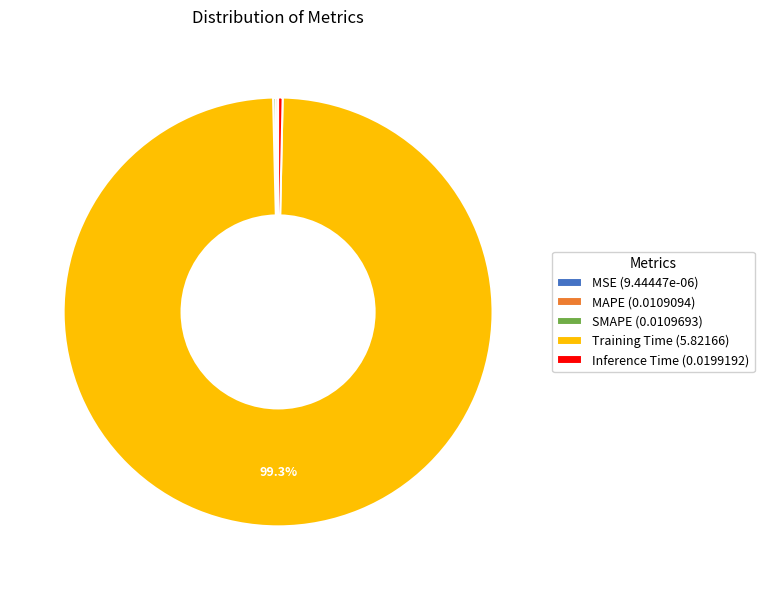

Does any single category account for the majority?

Yes